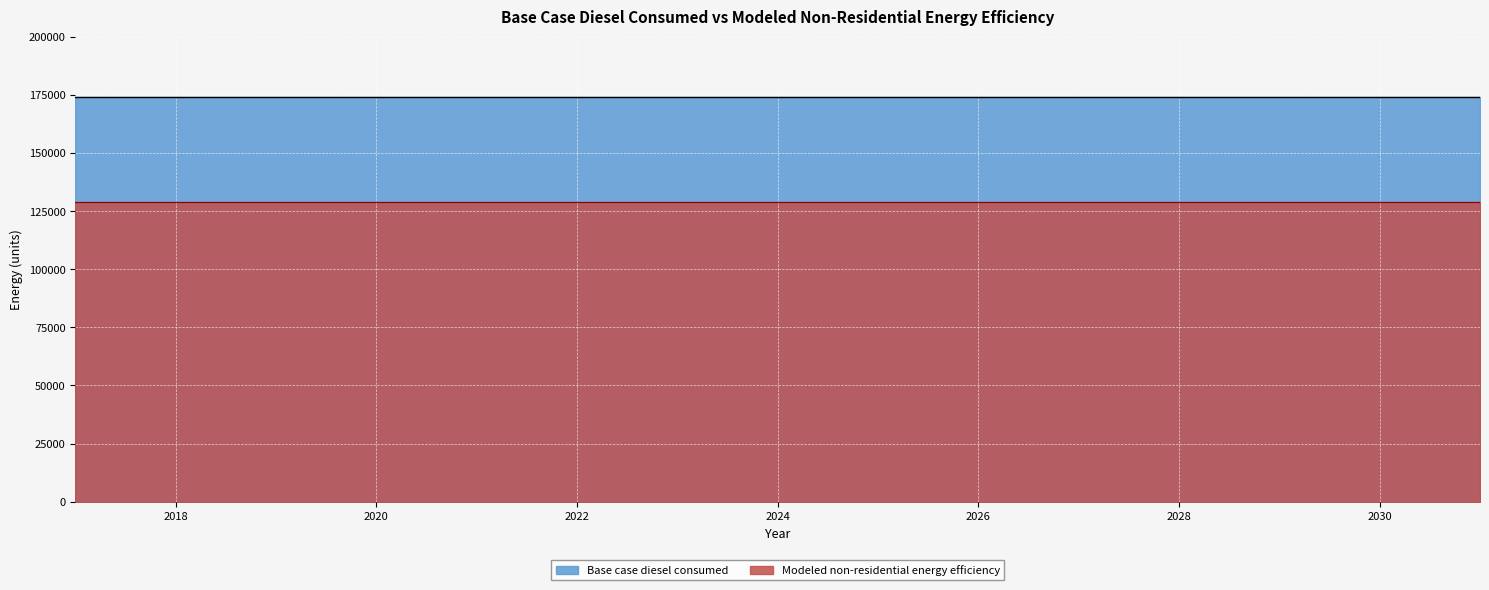

Rank the series by their average value, from lowest to highest.

Modeled non-residential energy efficiency, Base case diesel consumed